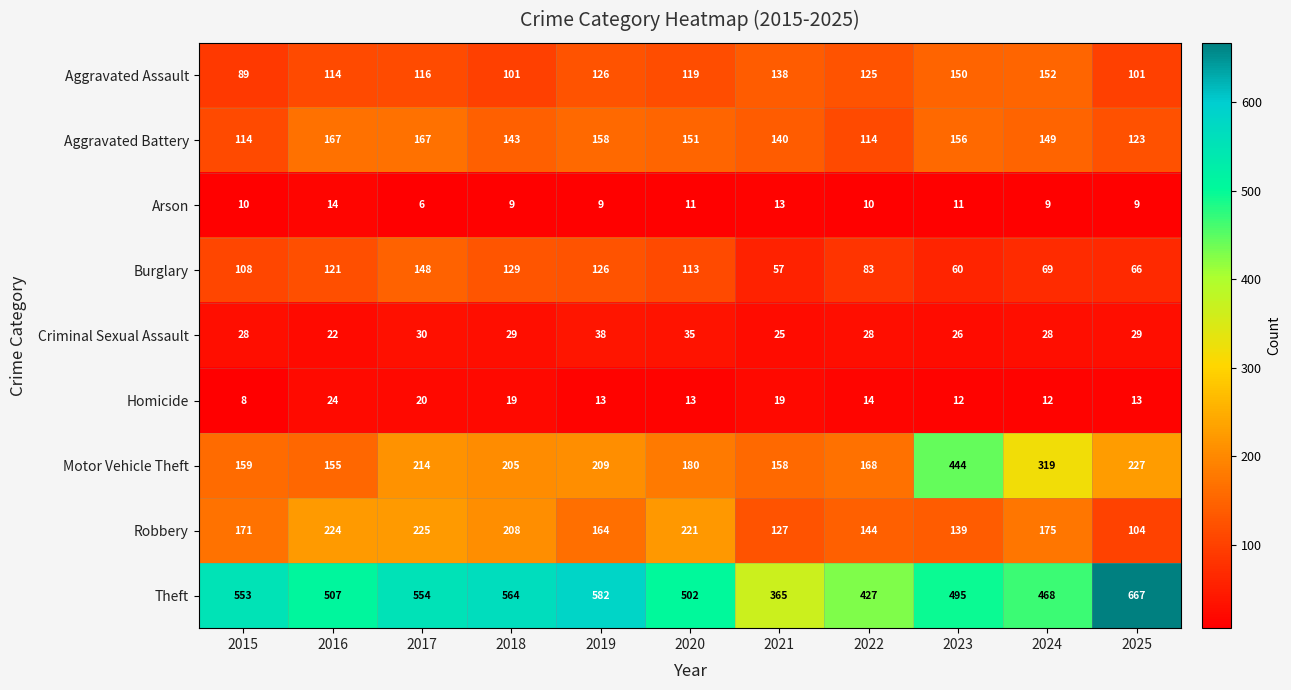

Between 2019 and 2020, which series saw the biggest shift?

Theft